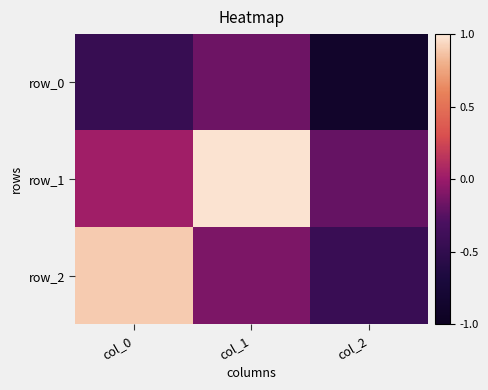

Reading right to left, transcribe all the data shown in this chart.

row_0: -0.9	-0.2	-0.4
row_1: -0.2	1.0	0.0
row_2: -0.4	-0.1	0.9